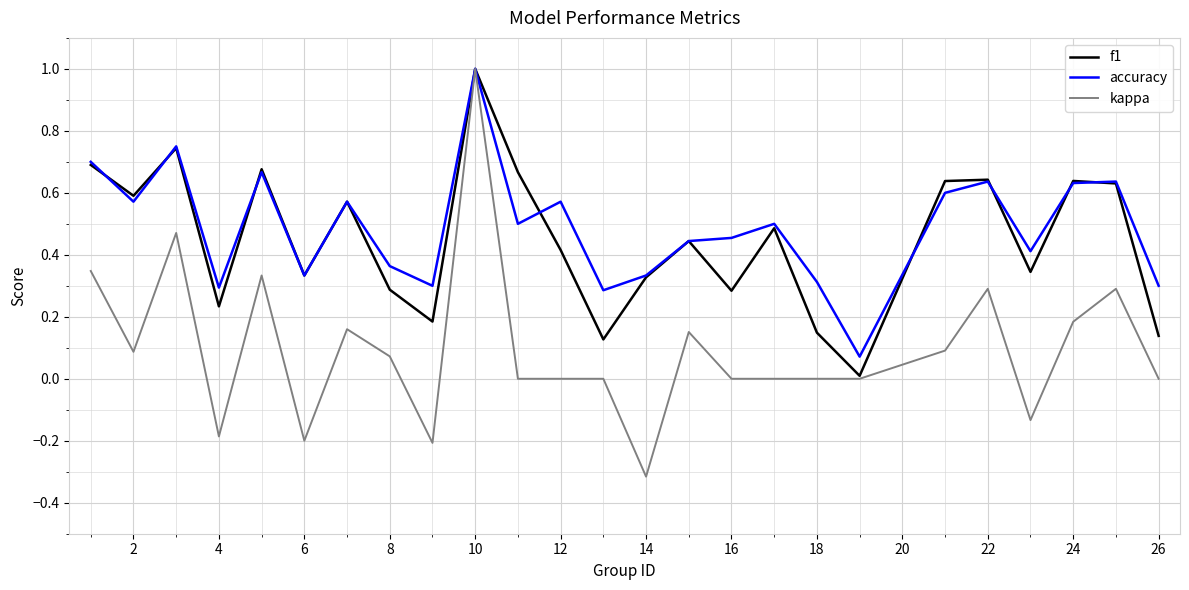

Which series has the largest range (max minus min)?

kappa